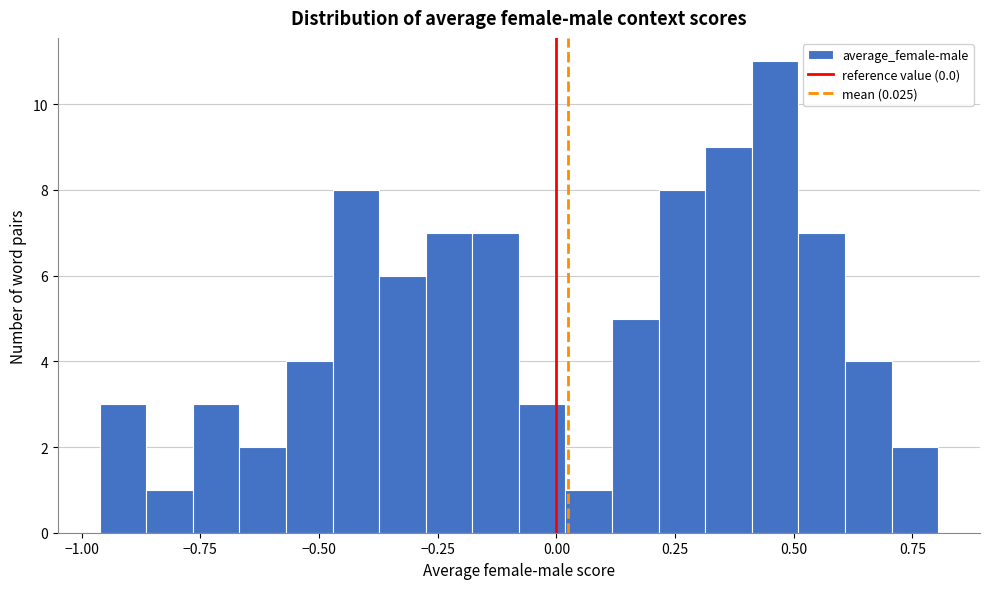

Read against the x-axis, roughly where is the centre of the tallest bar?

0.45